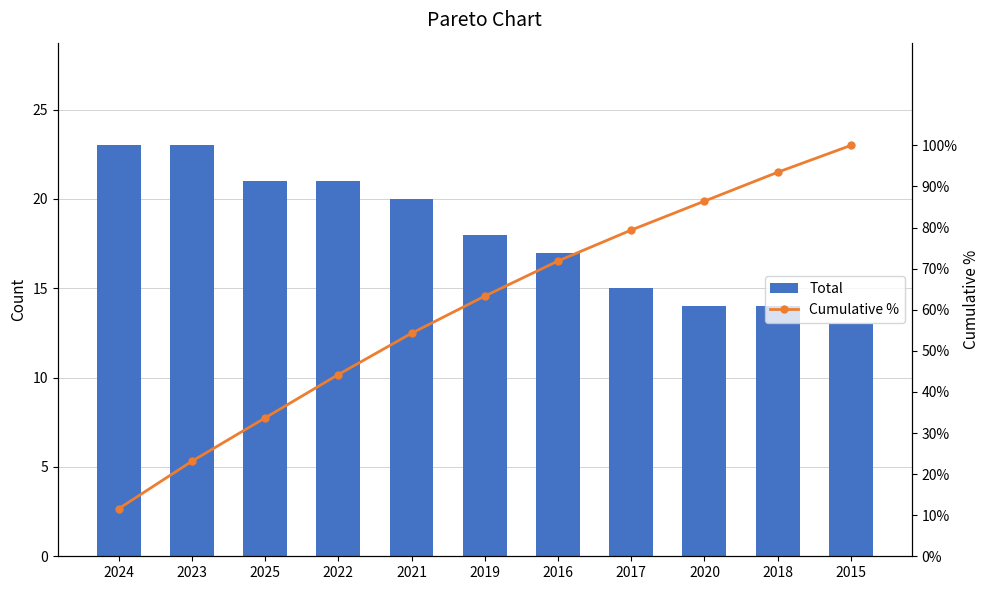

Is it true that Total equals 10.2 at 2023?

False